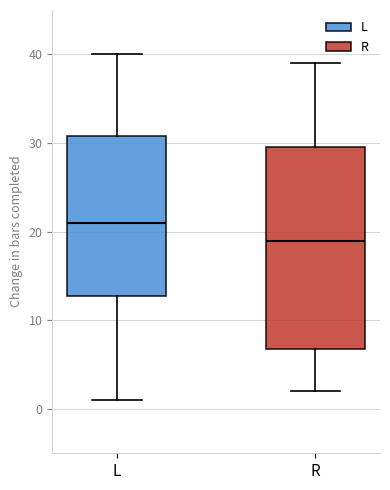

Reading left to right, read every box against the y-axis: the position of its median line, the range the box covers, and the ends of its whiskers. The values are not printed on the chart, so give them approximately, as read against the axis.

L: median 21, box 13 to 31, whiskers 1 to 40
R: median 19, box 7 to 30, whiskers 2 to 39